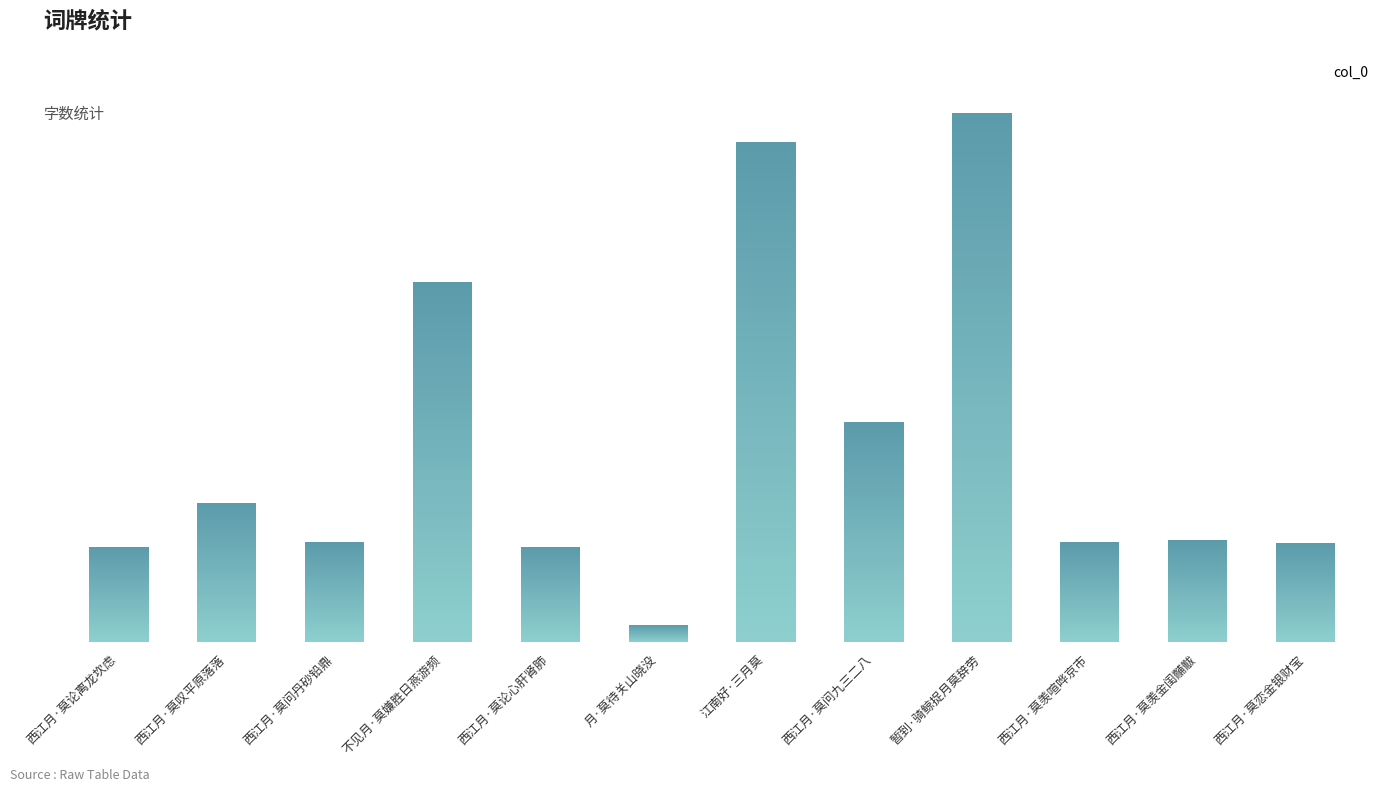

Rank the categories by value from lowest to highest.

月·莫待关山晓没, 西江月·莫论离龙坎虑, 西江月·莫论心肝肾肺, 西江月·莫恋金银财宝, 西江月·莫羡喧哗京市, 西江月·莫问丹砂铅鼎, 西江月·莫羡金闺黼黻, 西江月·莫叹平原落落, 西江月·莫问九三二八, 不见月·莫嫌胜日燕游频, 江南好·三月莫, 暂到·骑鲸捉月莫辞劳